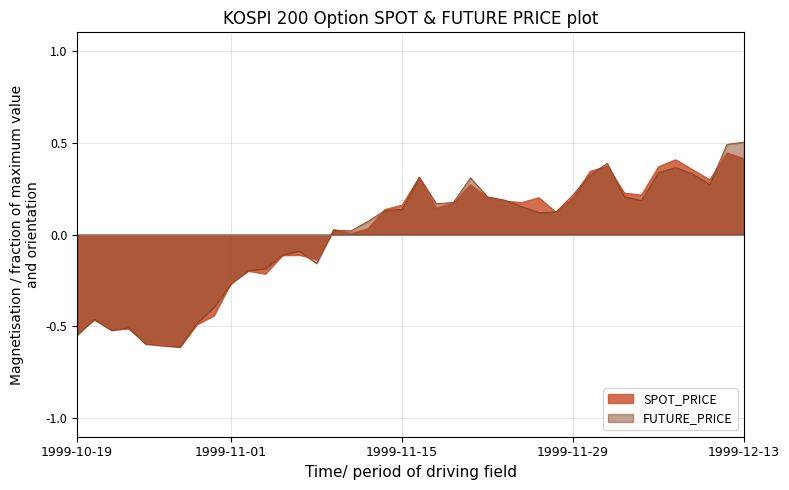

What are all the series names shown in the legend?

SPOT_PRICE, FUTURE_PRICE